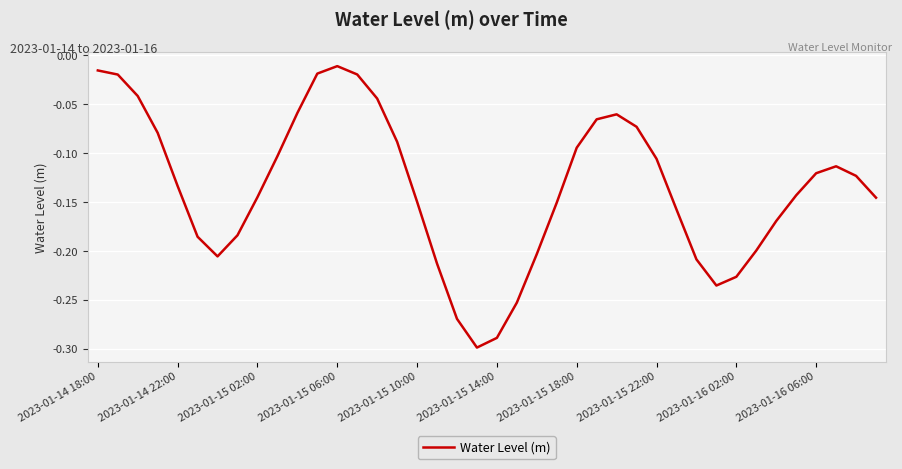

What is the difference between the maximum and minimum values?

0.3